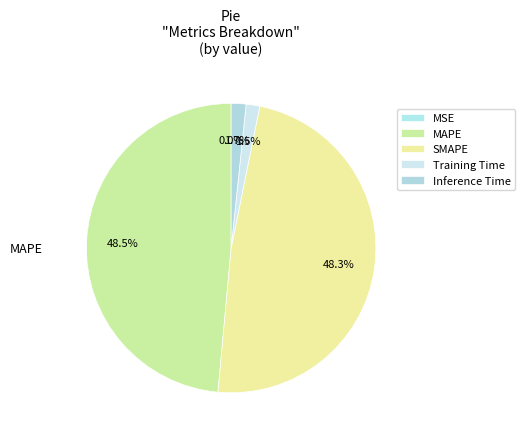

How many slices are in this pie chart?

5